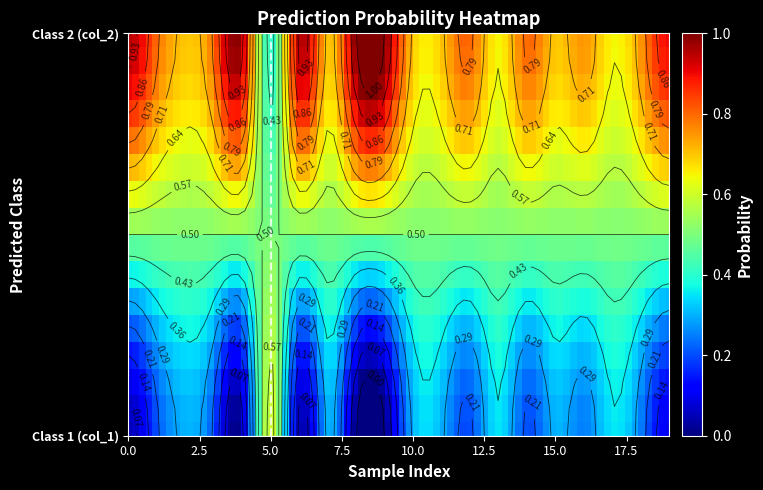

Rank the series at 8 from highest to lowest value.

1, 0